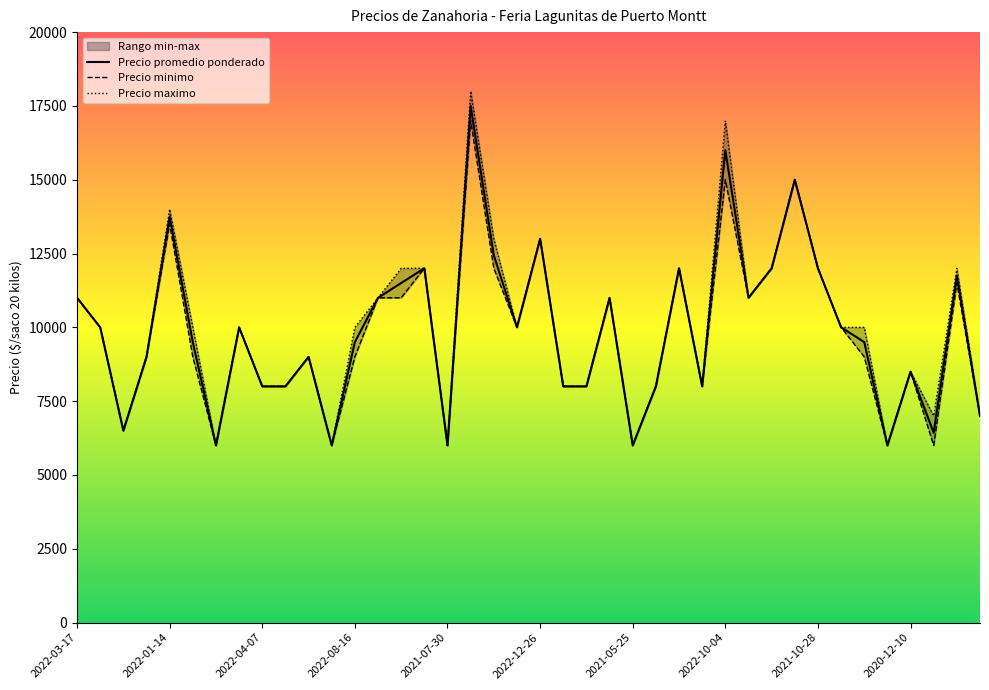

What is the total value across all series at 2021-02-11?

27000